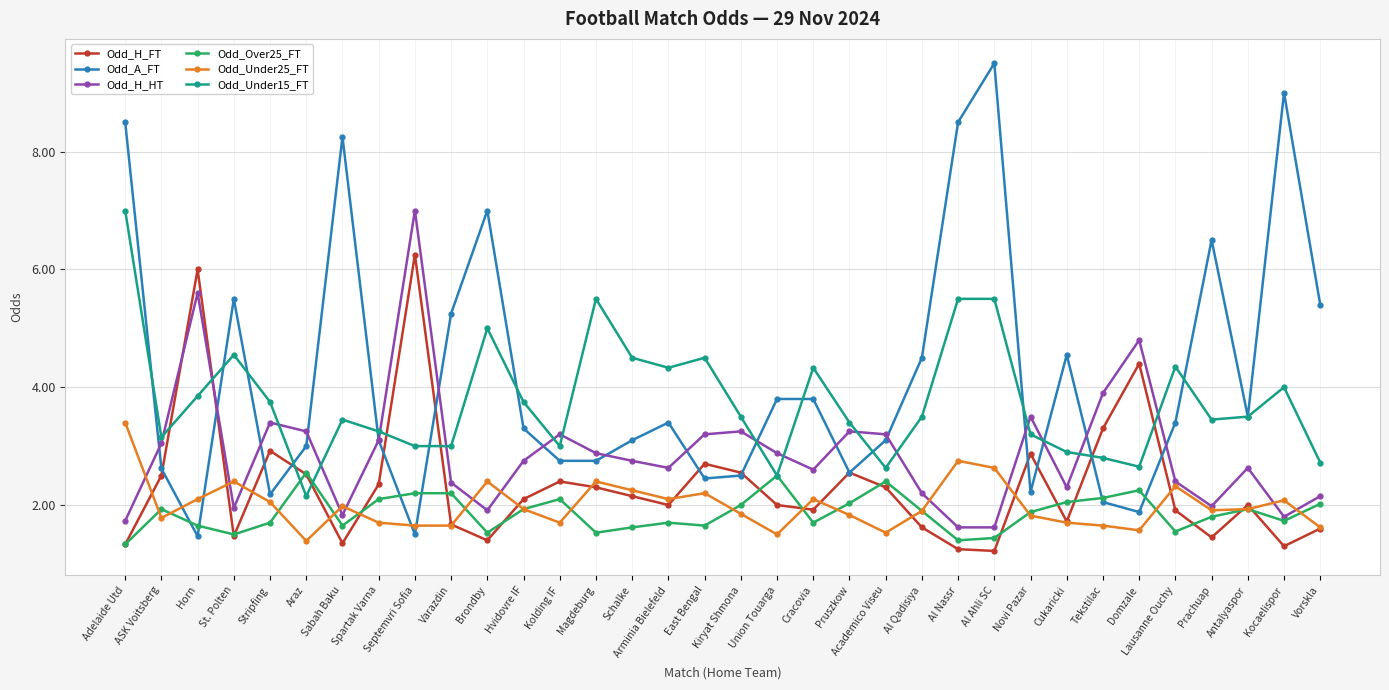

How many data points does each series have?

34